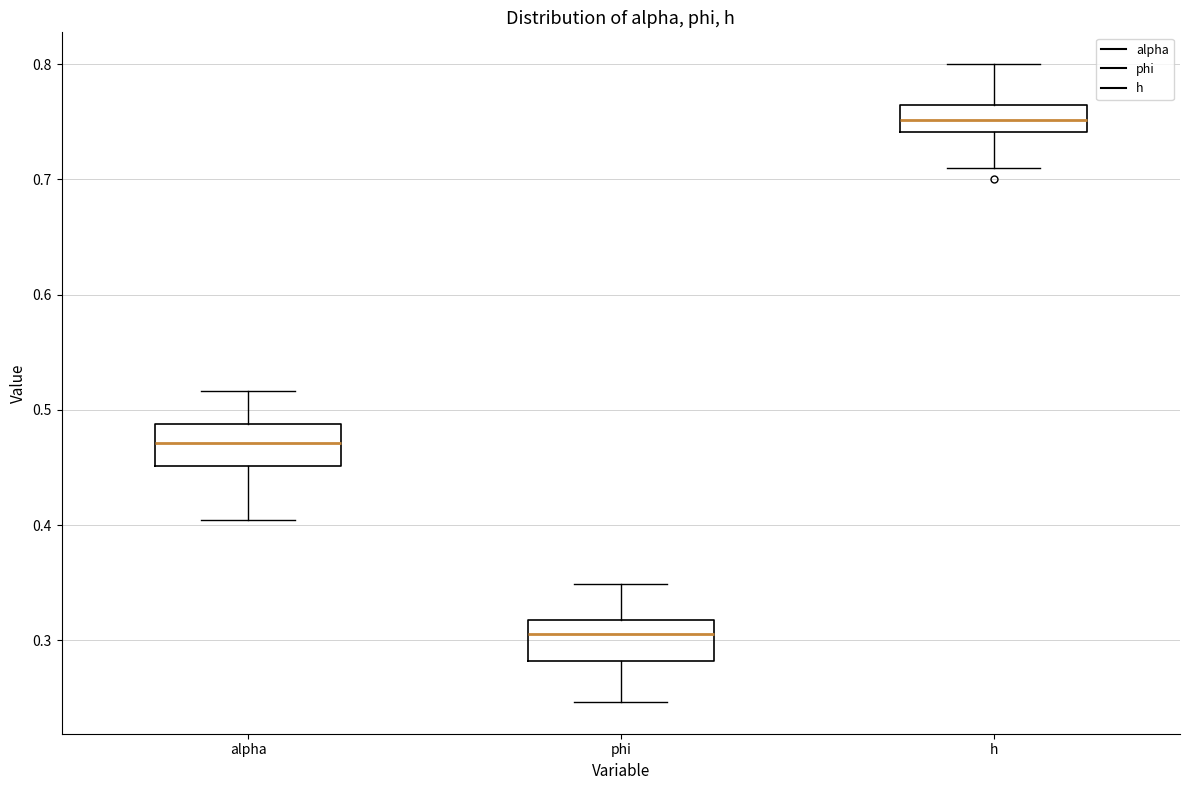

Reading left to right, transcribe this box plot: for each box, give where its median line is, the range the box spans, and where its two whiskers end, as read against the y-axis. The values are not printed on the chart, so give them approximately, as read against the axis.

alpha: median 0.47, box 0.45 to 0.49, whiskers 0.40 to 0.52
phi: median 0.31, box 0.28 to 0.32, whiskers 0.25 to 0.35
h: median 0.75, box 0.74 to 0.76, whiskers 0.71 to 0.80